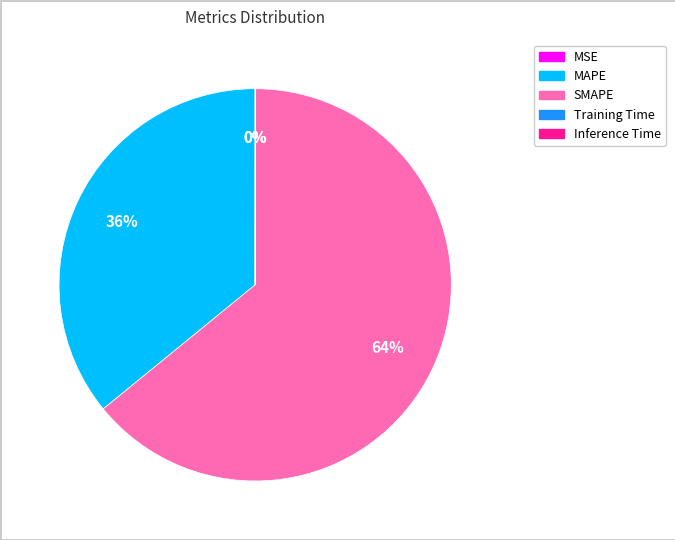

What percentage is the SMAPE slice, to the nearest percent?

64%